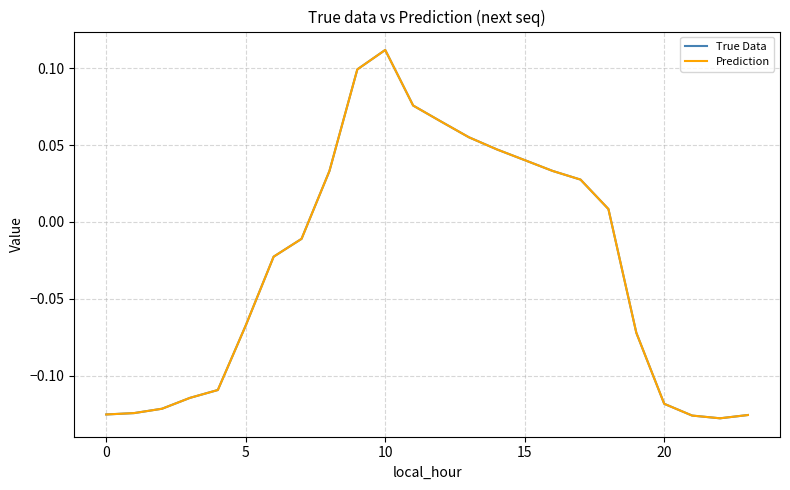

List the series in order of their peak value, highest first.

True Data, Prediction